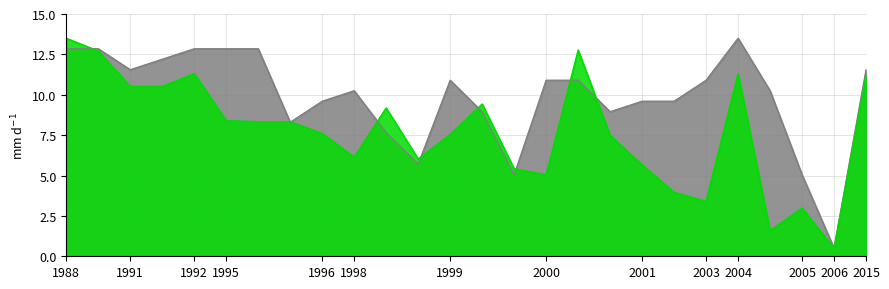

How many values in the Age series exceed 10?

15